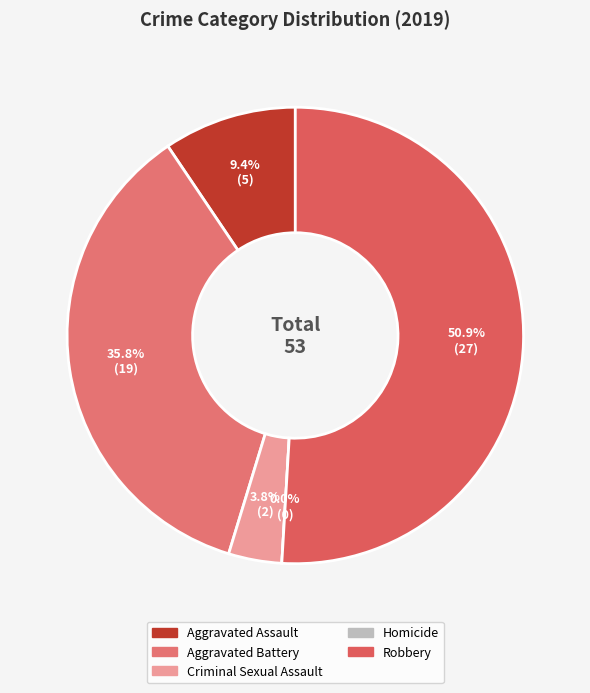

Which slice is the smallest?

Homicide